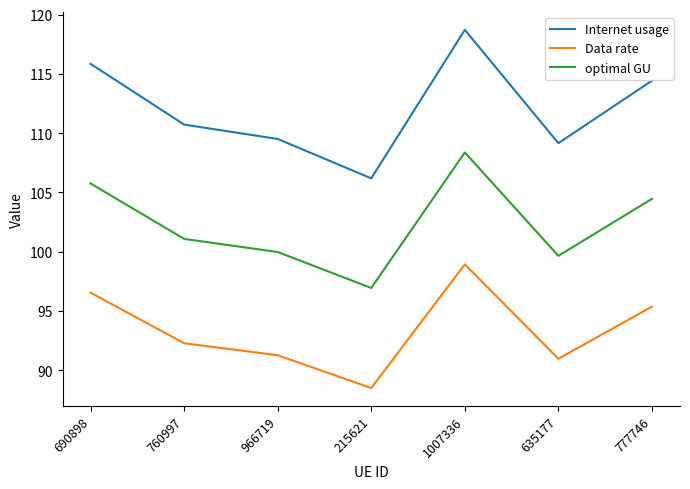

Is this an area chart (filled region under the line)?

No